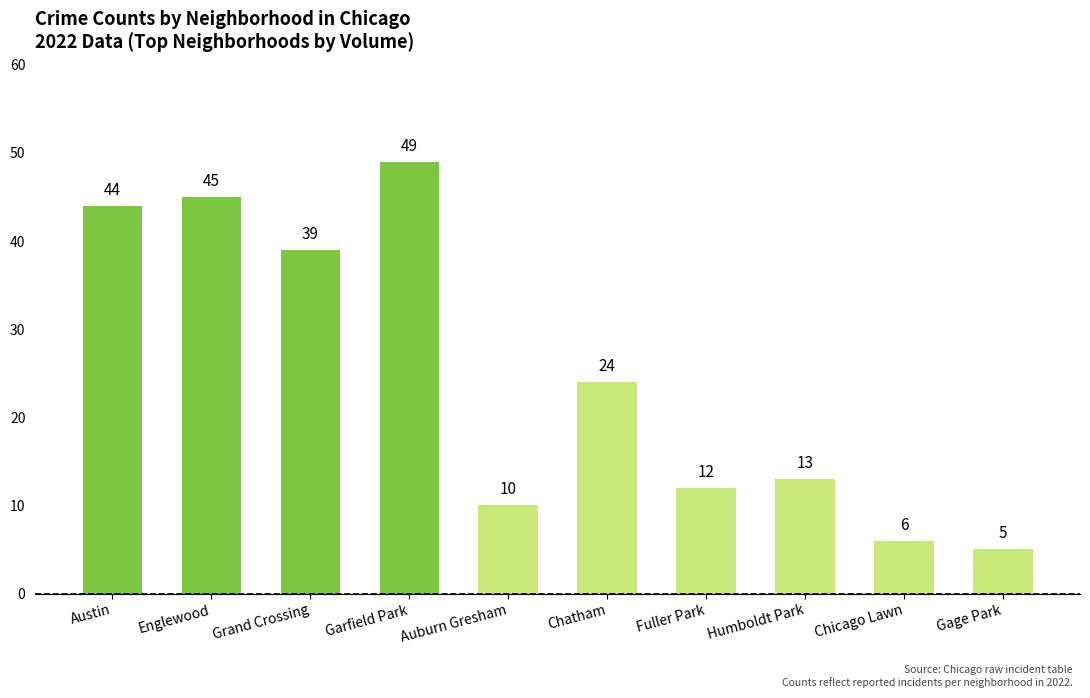

Reading left to right, what are all the values shown in this chart?

44	45	39	49	10	24	12	13	6	5